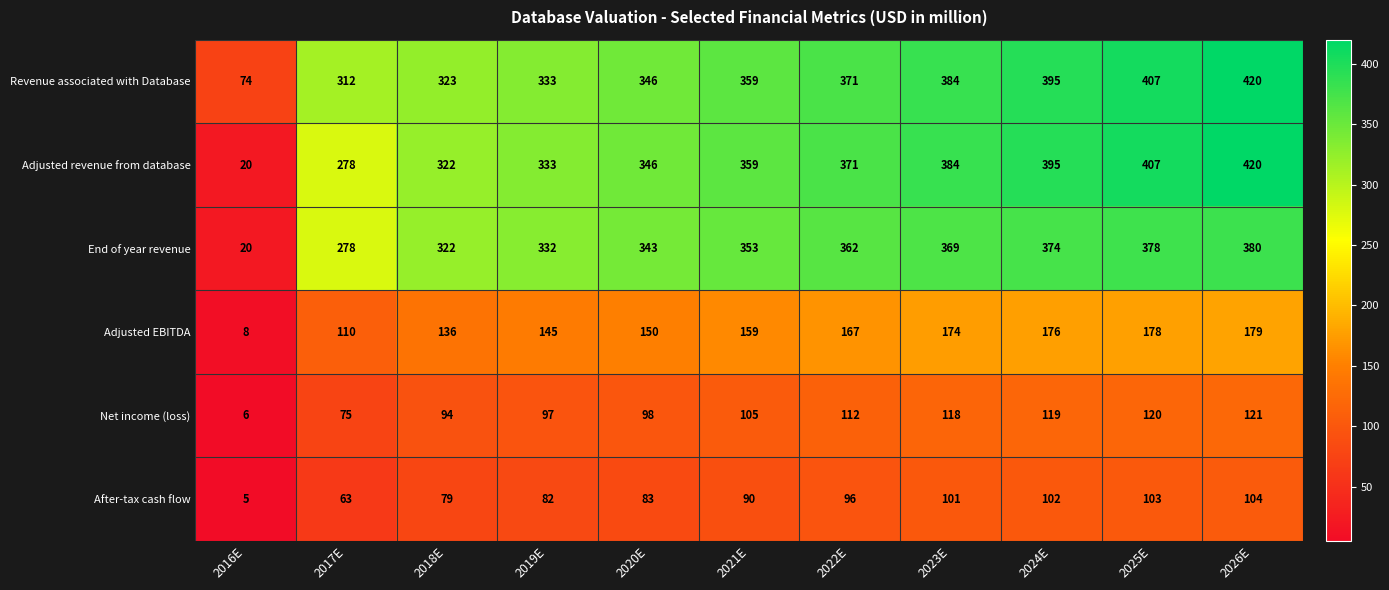

What is the lowest value of the Adjusted revenue from database series?

20